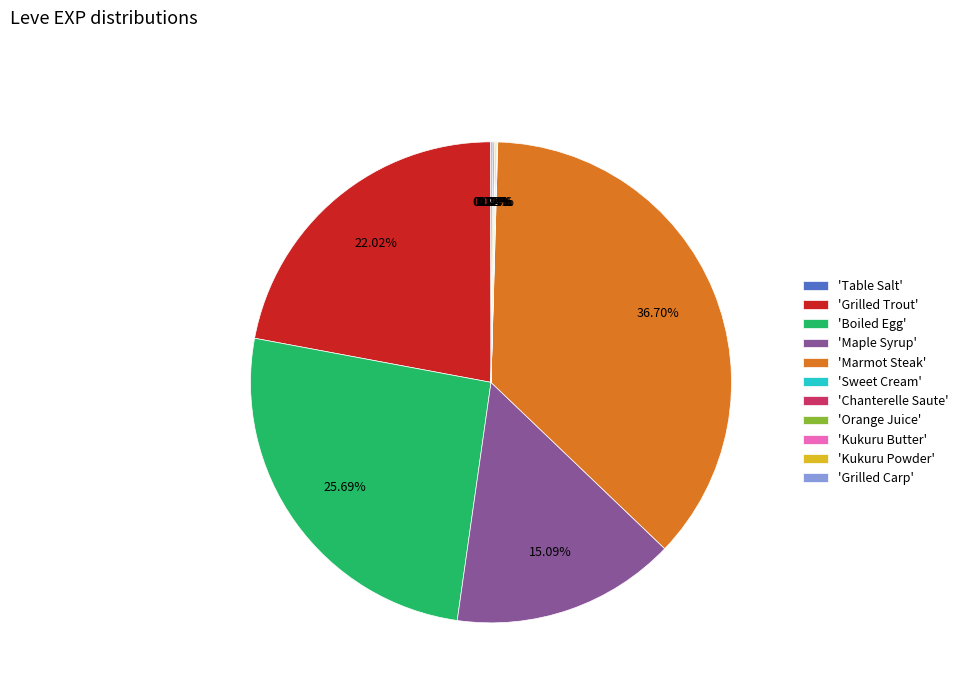

Which slice is the largest?

'Marmot Steak'